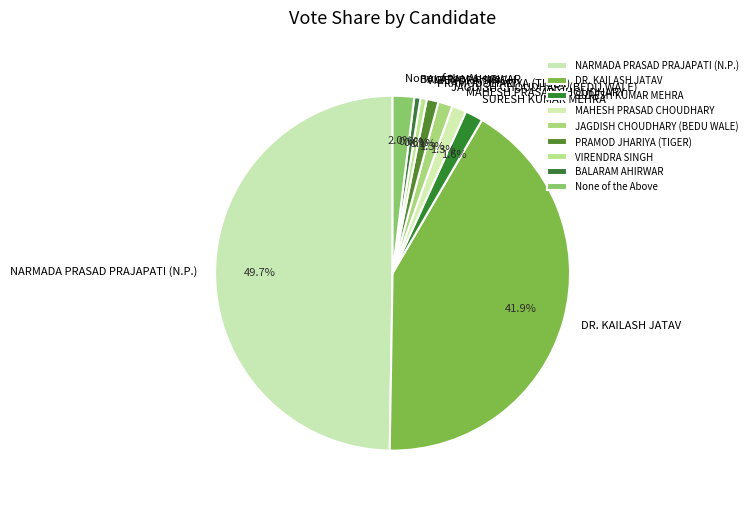

Which category has the biggest portion of the pie?

NARMADA PRASAD PRAJAPATI (N.P.)